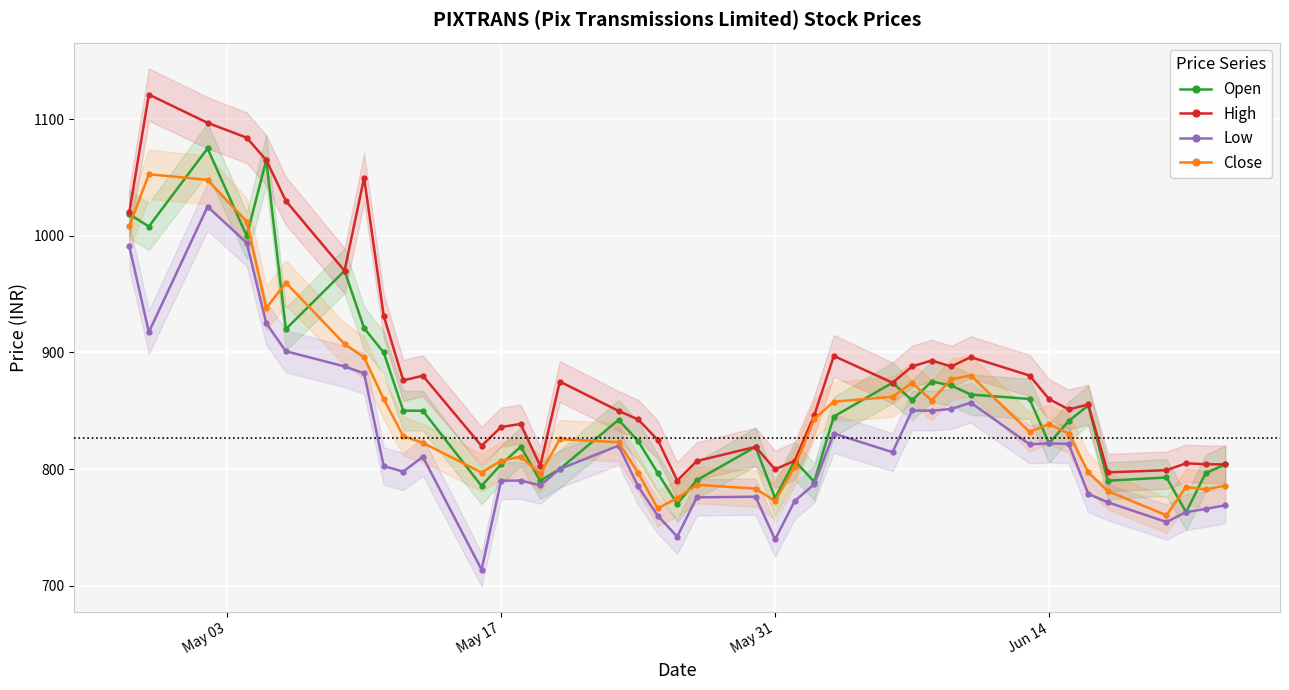

True or false: High and Low intersect in this chart.

False